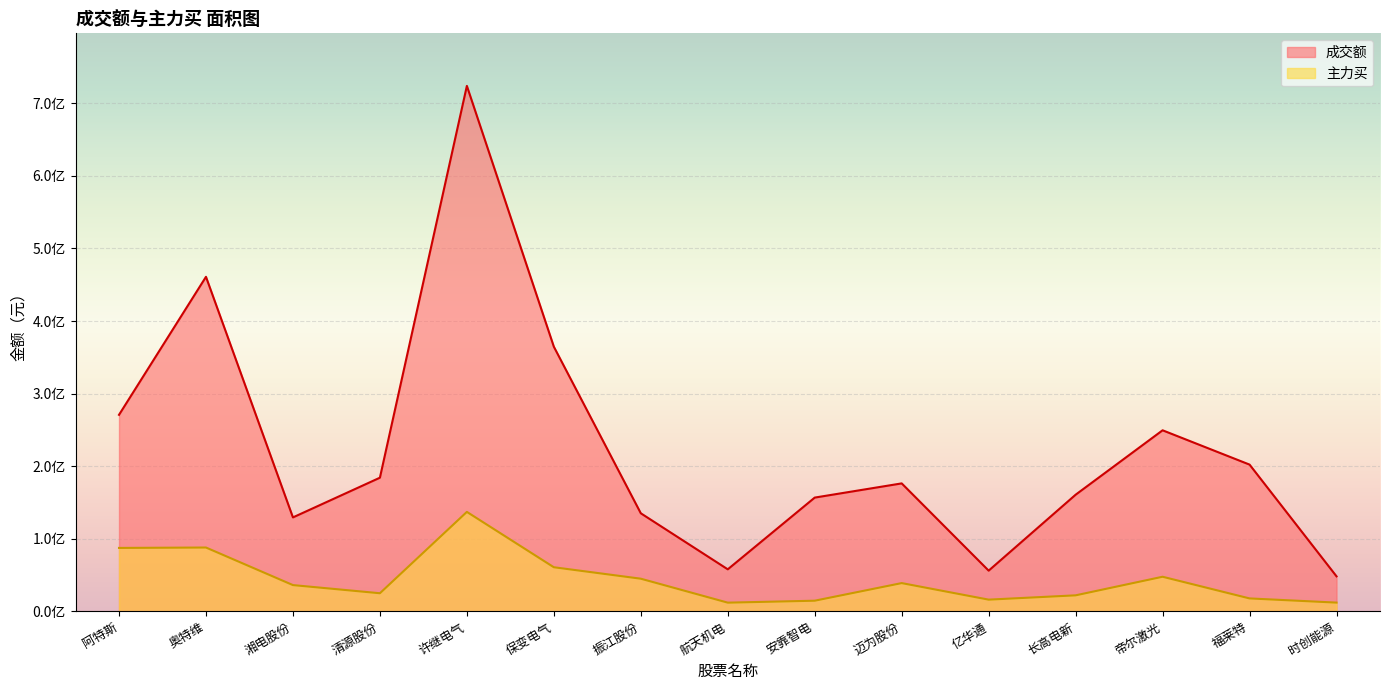

Reading left to right, transcribe all the data shown in this chart.

成交额: 阿特斯=270853593	奥特维=460948622	湘电股份=129553195	清源股份=184247431	许继电气=723911890	保变电气=364687891	振江股份=135248977	航天机电=58043213	安靠智电=156847381	迈为股份=176402795	亿华通=56217098	长高电新=160814563	帝尔激光=249538135	福莱特=202283028	时创能源=48373275
主力买: 阿特斯=87519885	奥特维=88067744	湘电股份=36327574	清源股份=25093120	许继电气=137156655	保变电气=60911417	振江股份=45129923	航天机电=12140288	安靠智电=14824760	迈为股份=39074284	亿华通=16289260	长高电新=22216922	帝尔激光=47816571	福莱特=17965609	时创能源=12200486